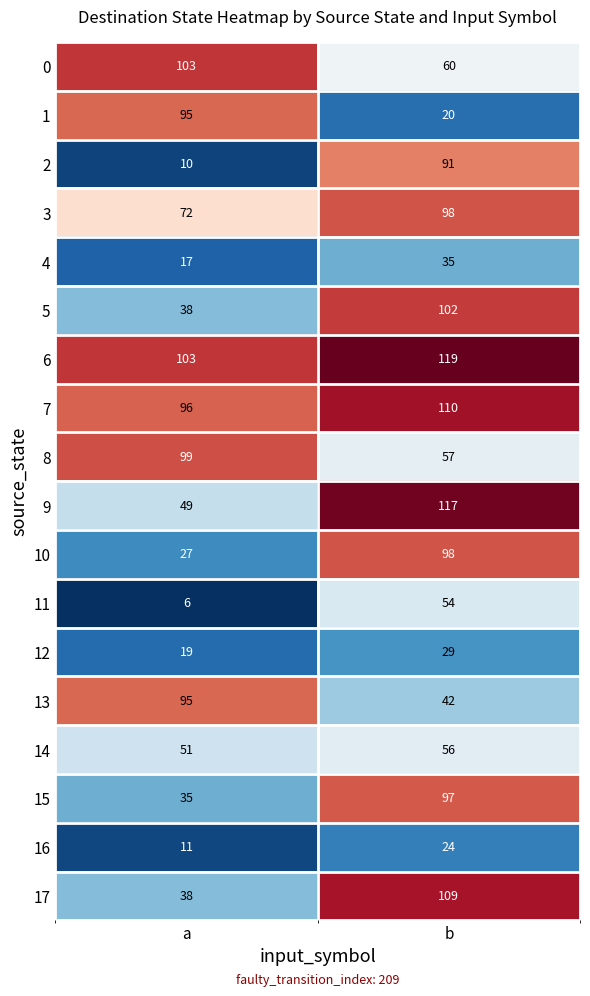

What is the greatest value displayed?

119